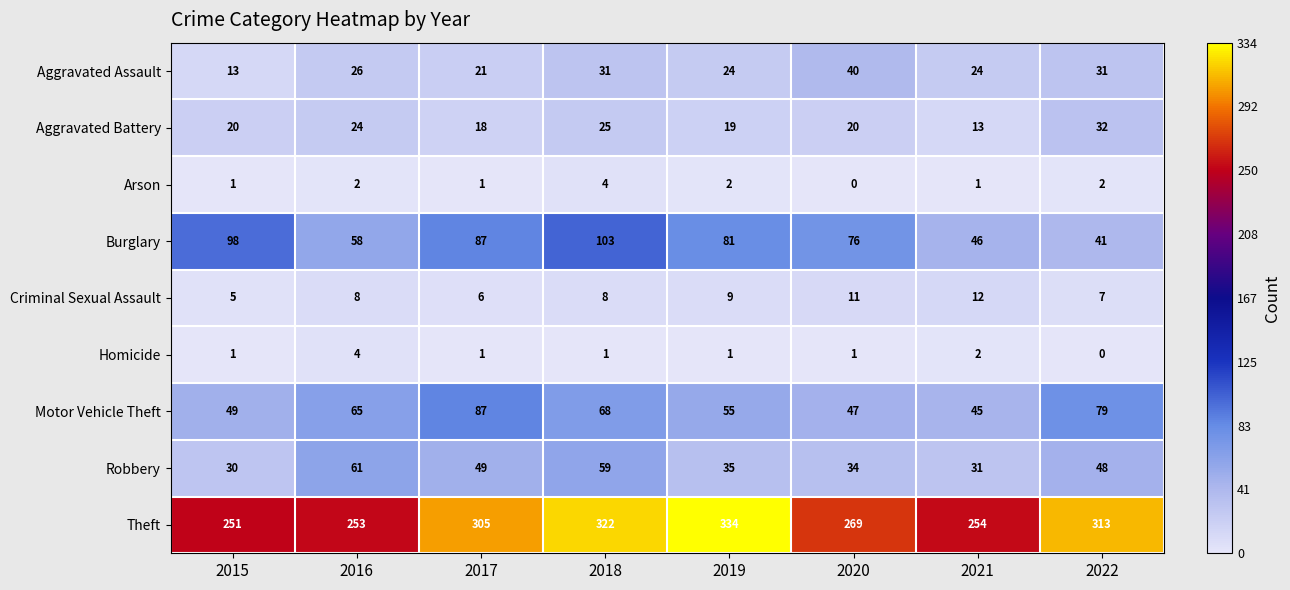

At which category is the sum across all series the highest?

2018